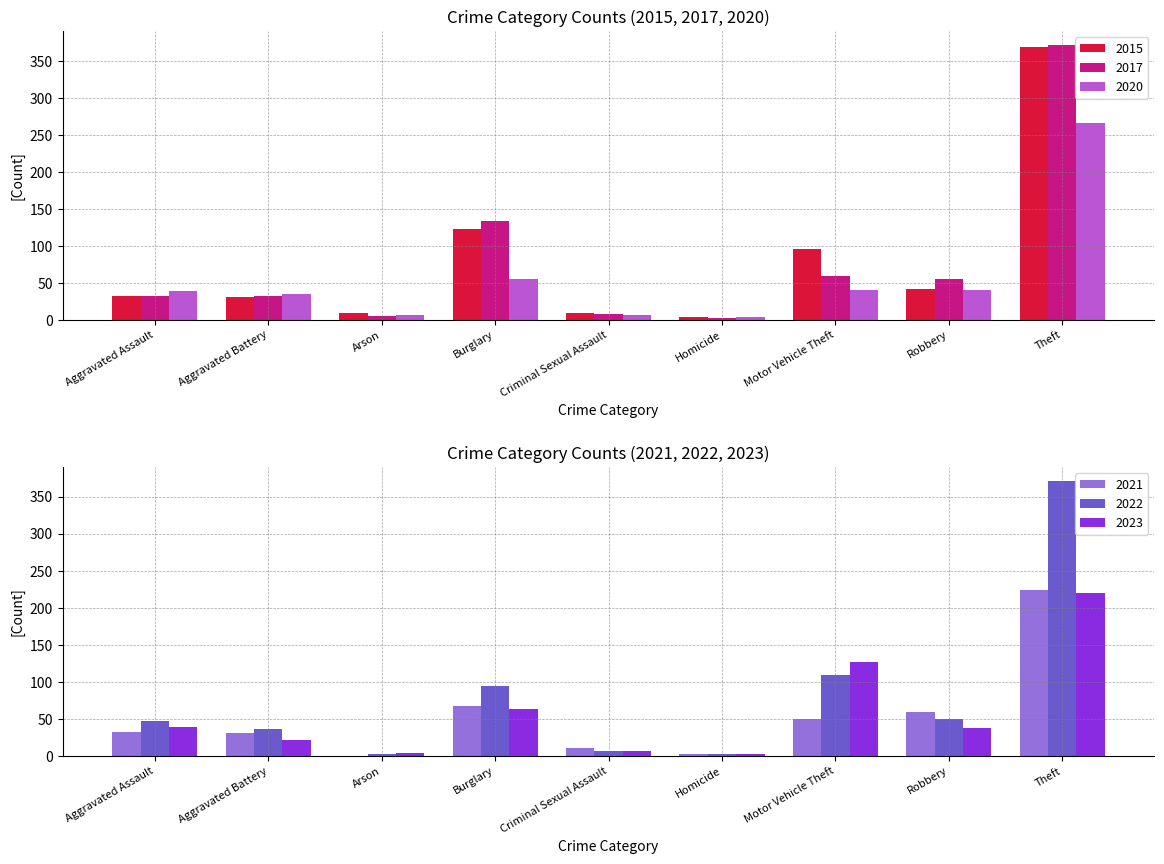

Between Aggravated Assault and Homicide, which series saw the biggest shift?

2018